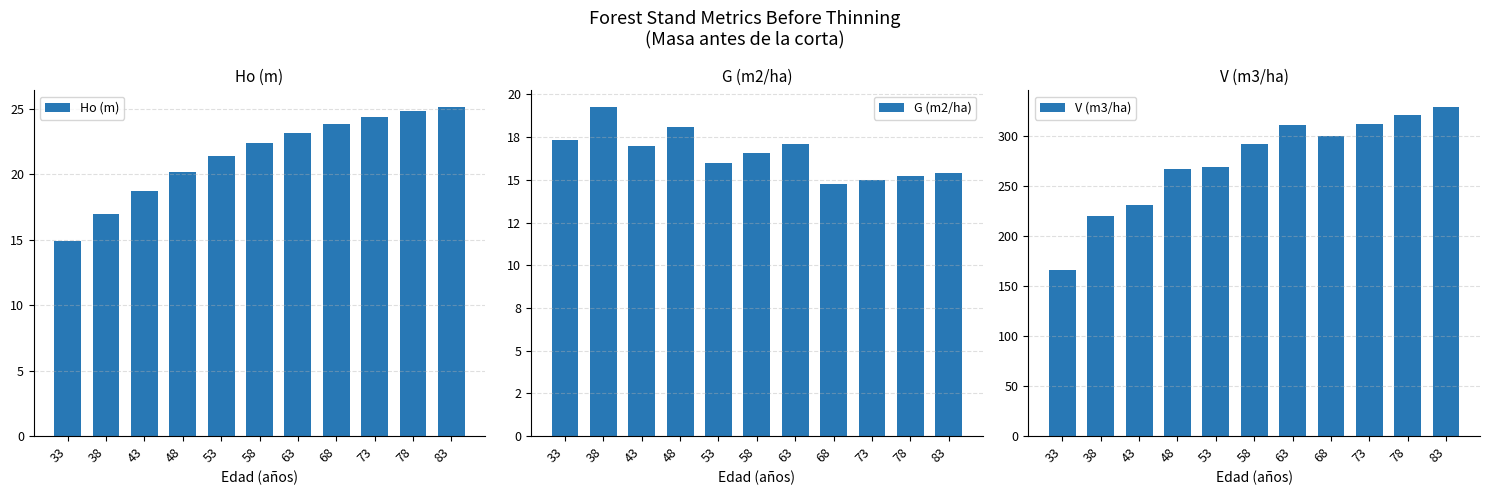

At how many categories does at least one series exceed 125?

11